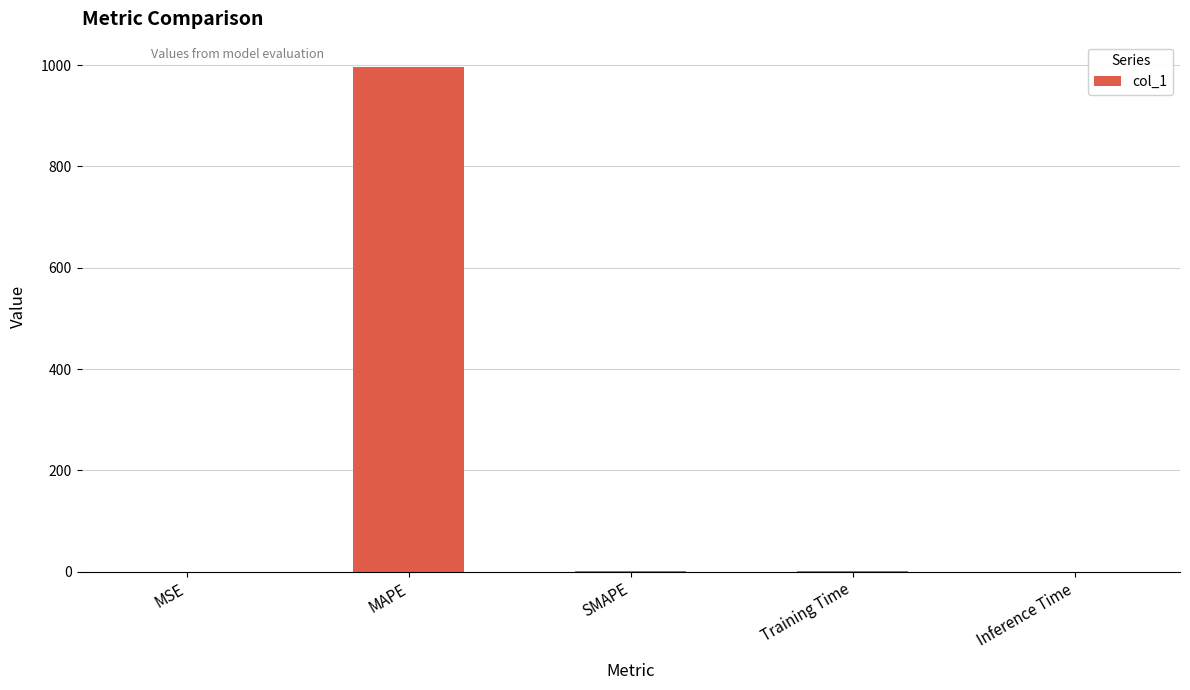

What is the sum of all values?

1000.3